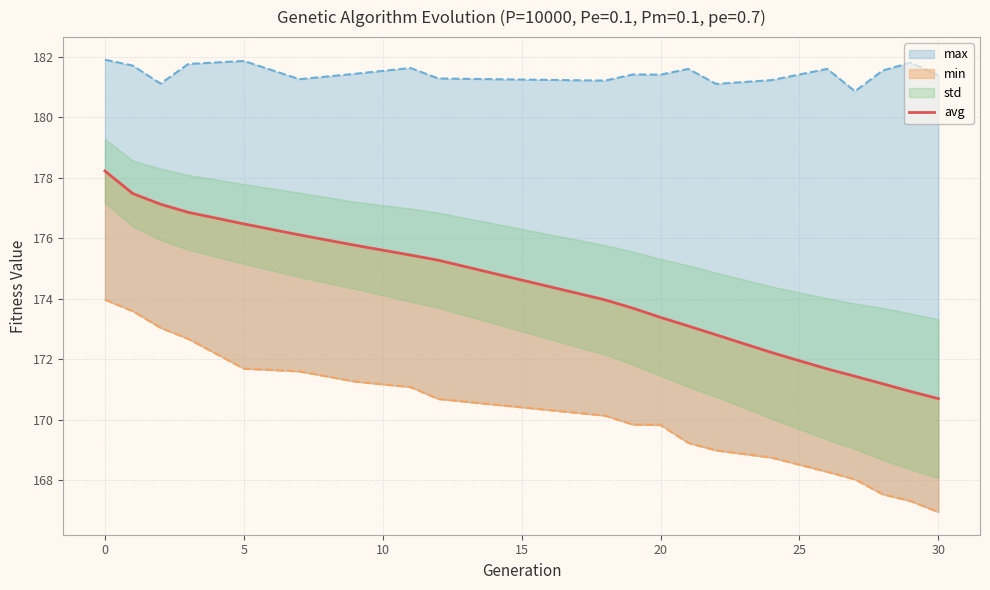

How many lines are shown in the chart?

1